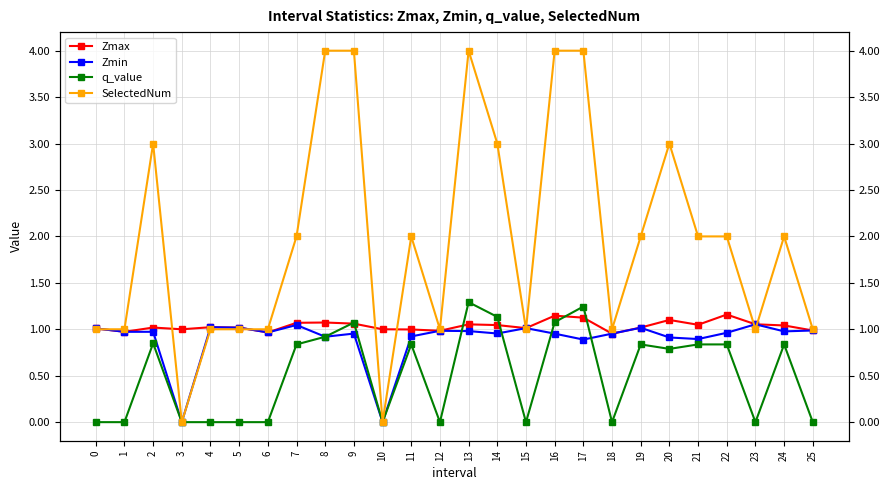

Where is the first local maximum for q_value?

2